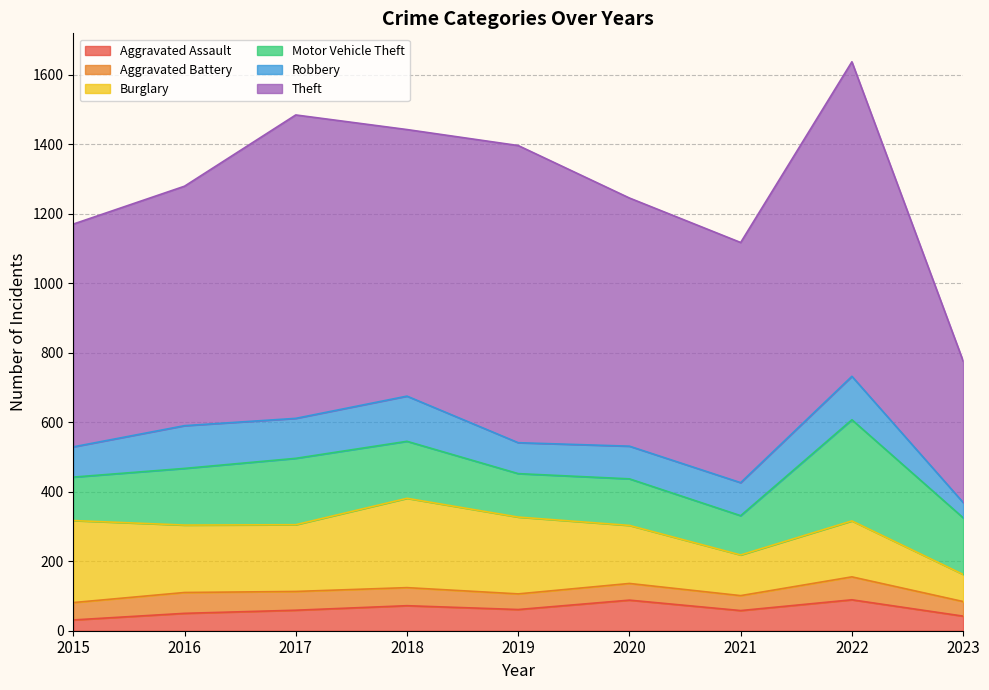

Rank the categories by Theft value from highest to lowest.

2022, 2017, 2019, 2018, 2020, 2021, 2016, 2015, 2023